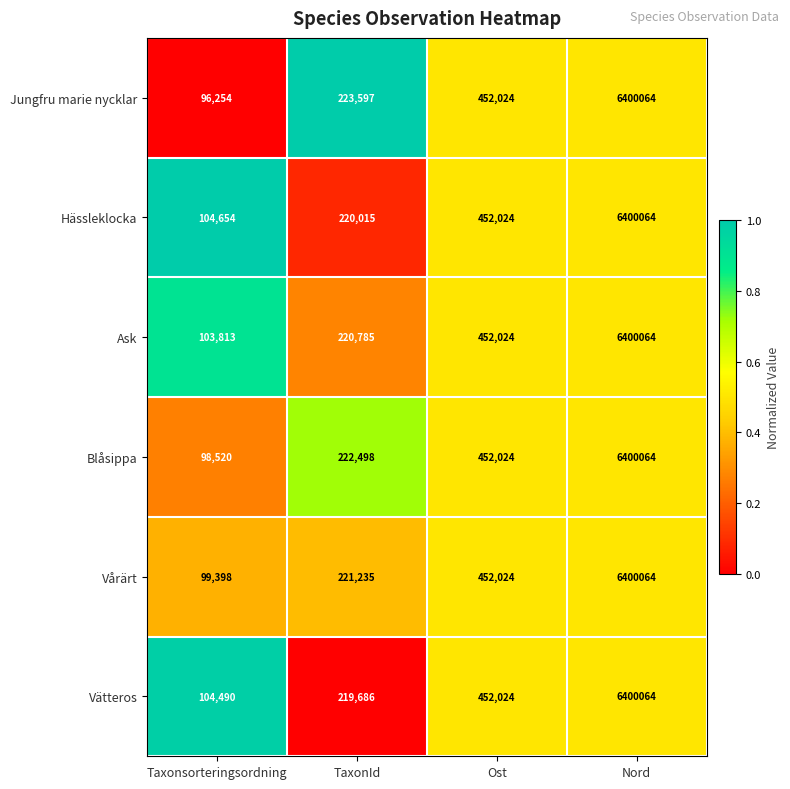

What is the difference between the maximum and minimum values in the Vårärt series?

6300666